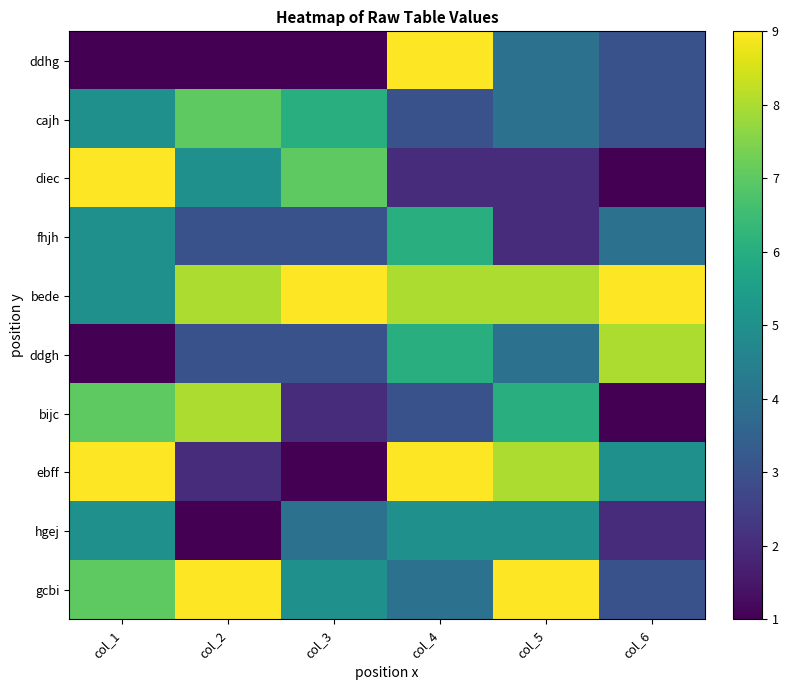

Reading left to right, list all the values displayed in this chart.

ddhg: col_1=1	col_2=1	col_3=1	col_4=9	col_5=4	col_6=3
cajh: col_1=5	col_2=7	col_3=6	col_4=3	col_5=4	col_6=3
diec: col_1=9	col_2=5	col_3=7	col_4=2	col_5=2	col_6=1
fhjh: col_1=5	col_2=3	col_3=3	col_4=6	col_5=2	col_6=4
bede: col_1=5	col_2=8	col_3=9	col_4=8	col_5=8	col_6=9
ddgh: col_1=1	col_2=3	col_3=3	col_4=6	col_5=4	col_6=8
bijc: col_1=7	col_2=8	col_3=2	col_4=3	col_5=6	col_6=1
ebff: col_1=9	col_2=2	col_3=1	col_4=9	col_5=8	col_6=5
hgej: col_1=5	col_2=1	col_3=4	col_4=5	col_5=5	col_6=2
gcbi: col_1=7	col_2=9	col_3=5	col_4=4	col_5=9	col_6=3